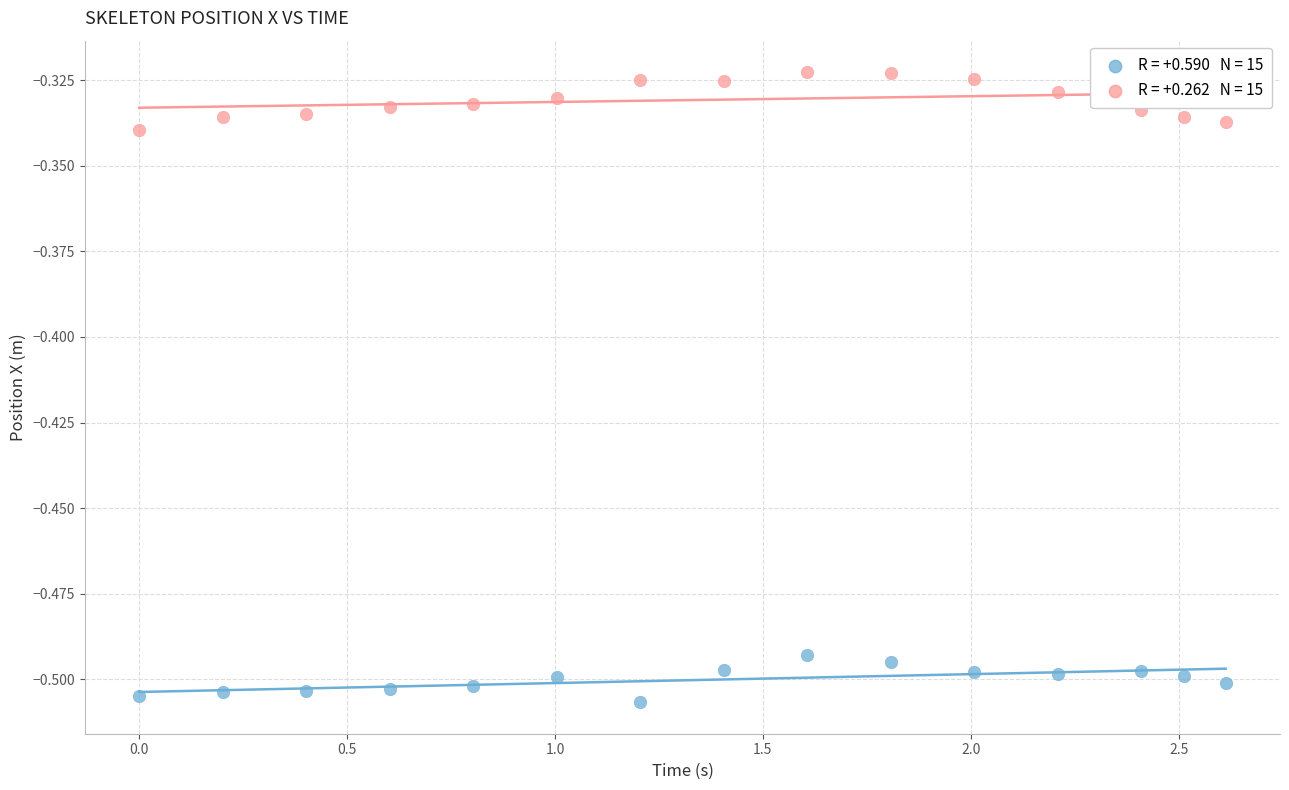

Across all data points, what is the range of X values (max minus min)?

2.6